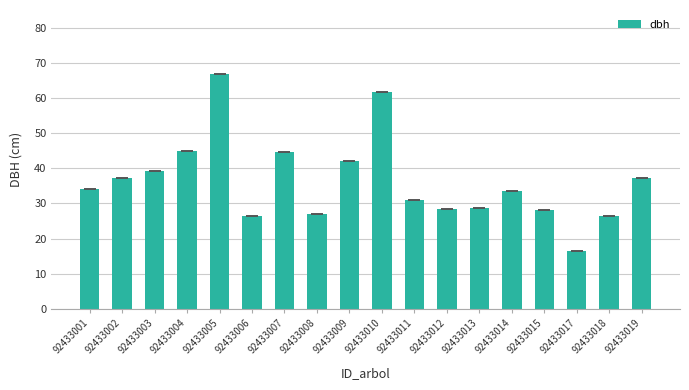

What is the greatest value displayed?

66.8